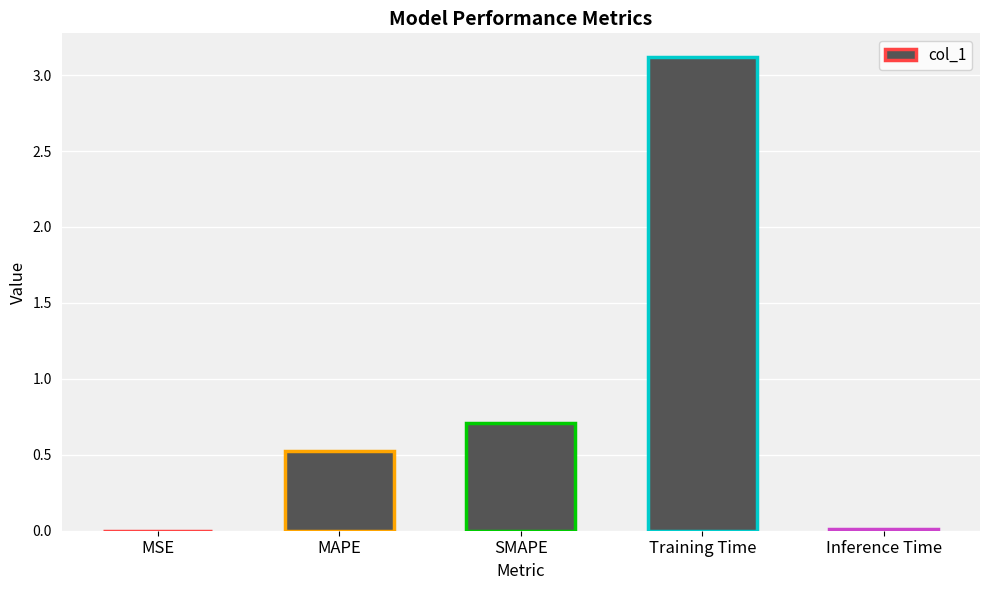

What is the sum of all values?

4.4